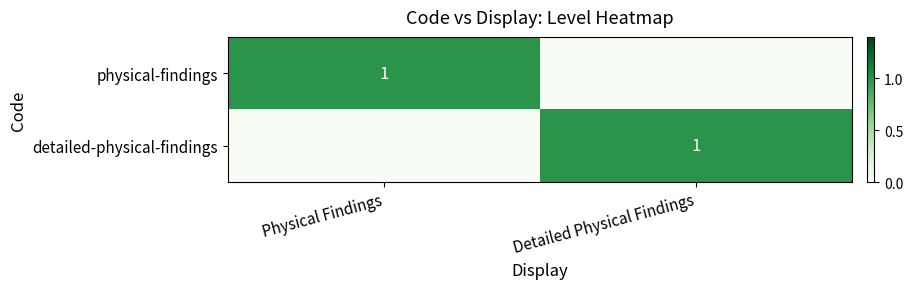

True or false: detailed-physical-findings has a value of 1 at Detailed Physical Findings.

True